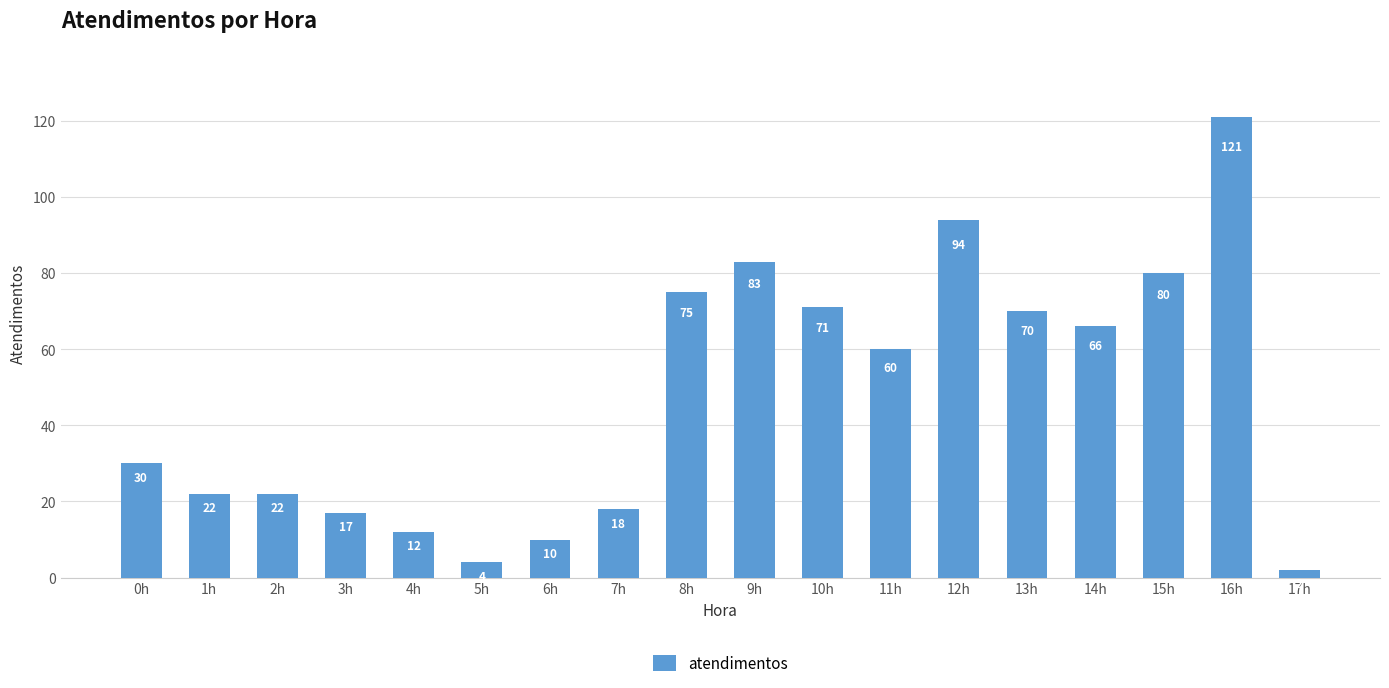

What is the difference between the values at 8h and 9h?

8